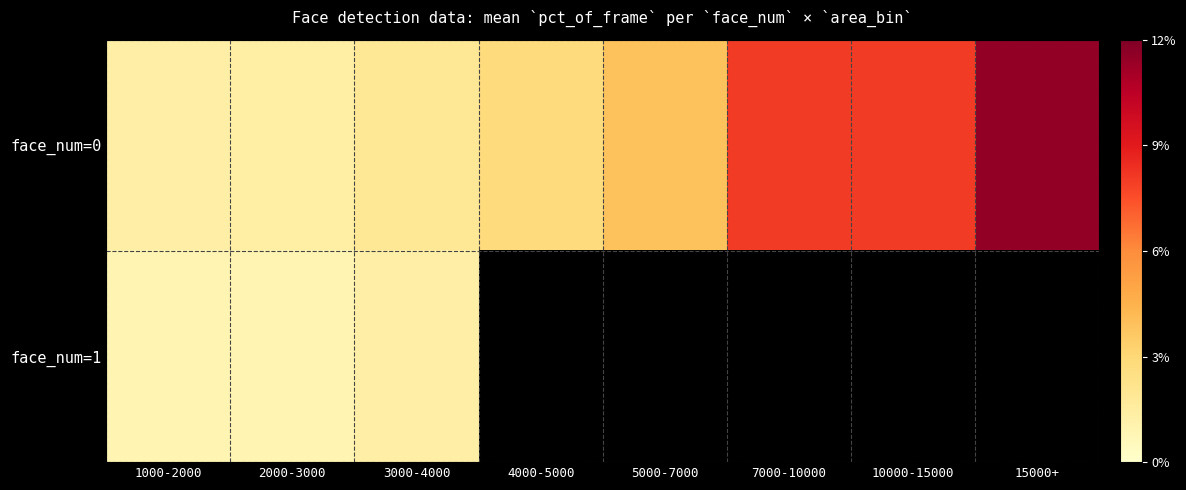

Which series changed the most between 1000-2000 and 10000-15000?

face_num=0